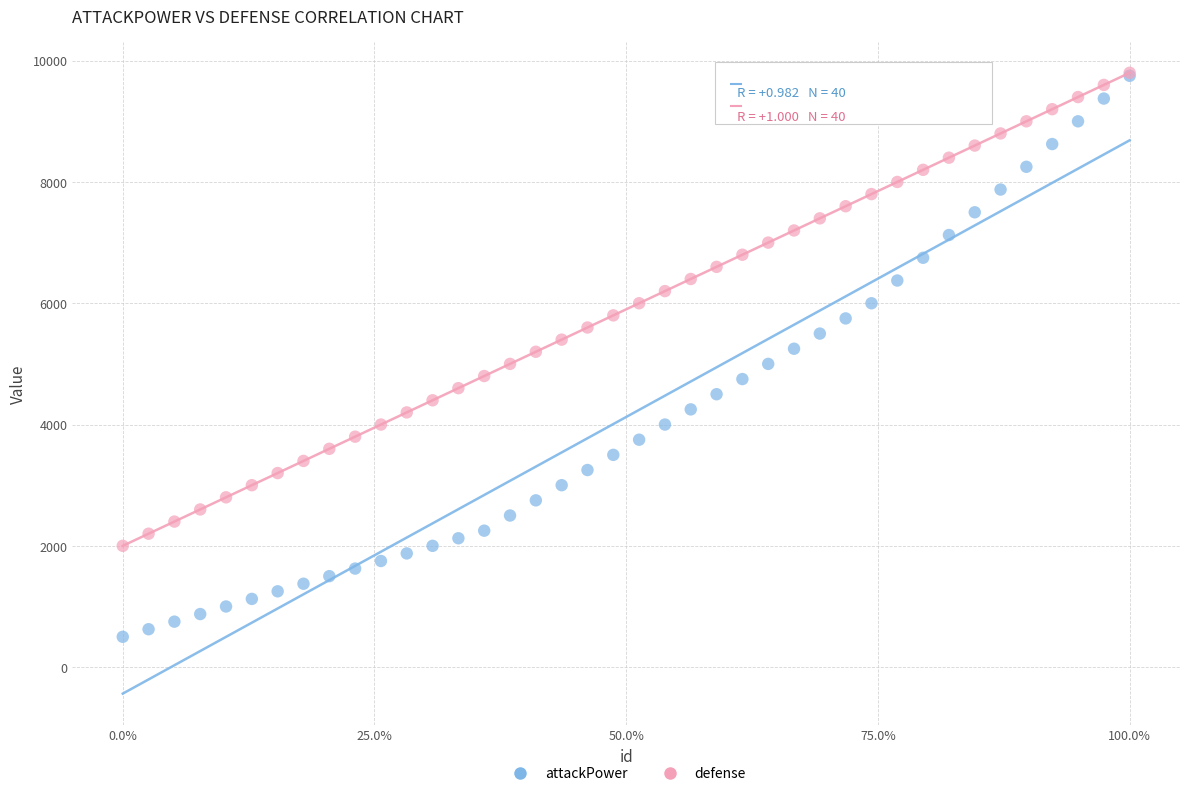

What are all the series names shown in the legend?

attackPower, defense